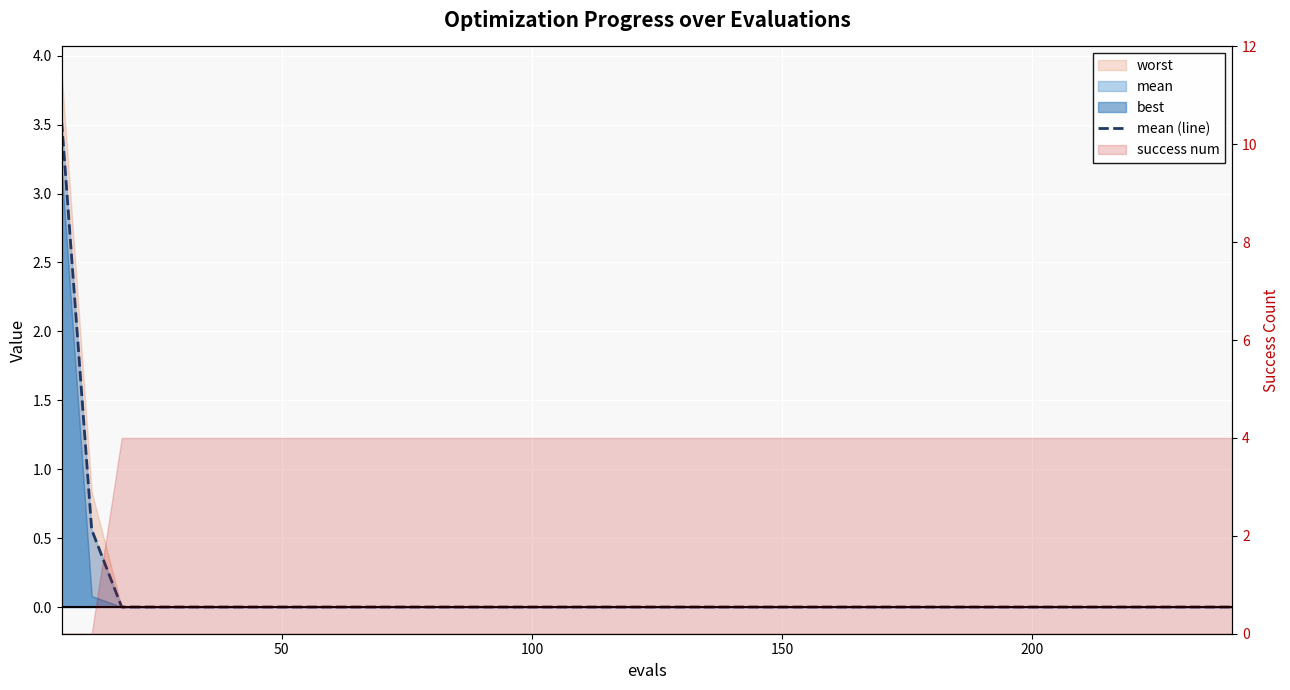

What is the difference between the maximum and minimum values?

3.5